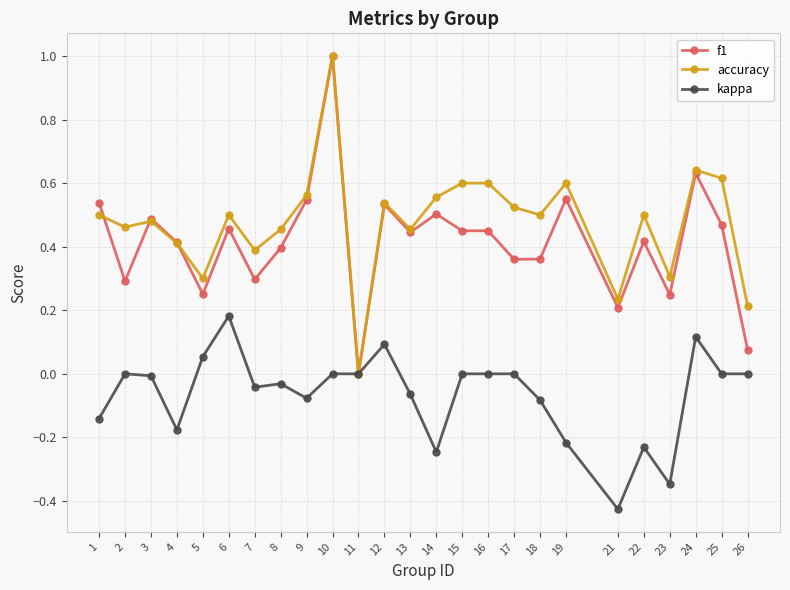

At which category does kappa reach its first local valley?

4